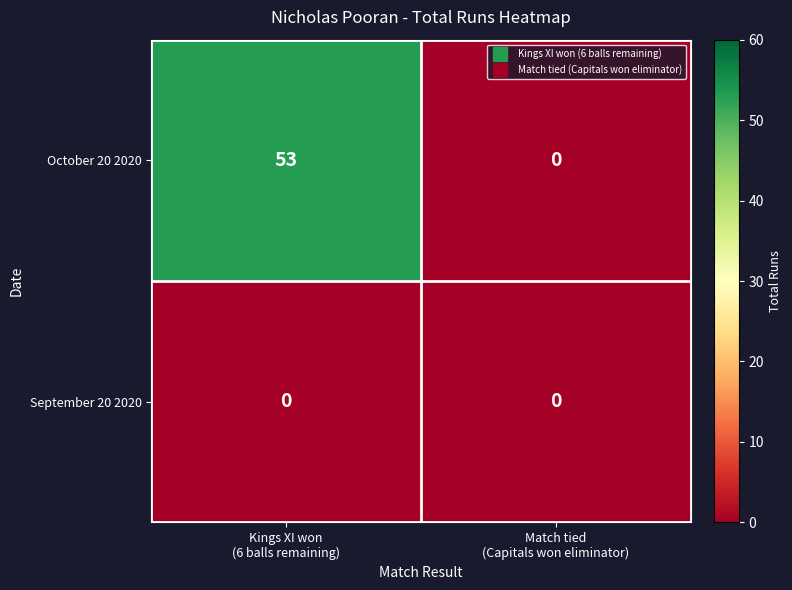

At which category does the chart reach its peak across all series?

Kings XI won
(6 balls remaining)